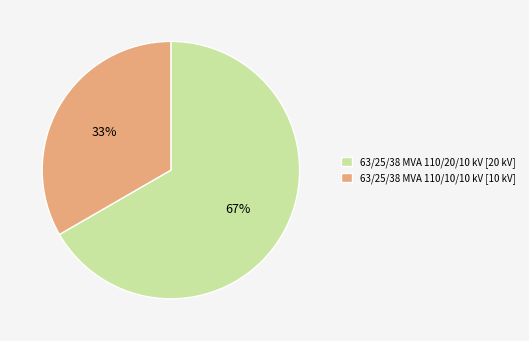

The 63/25/38 MVA 110/20/10 kV slice represents 67% of the pie. True or false?

True